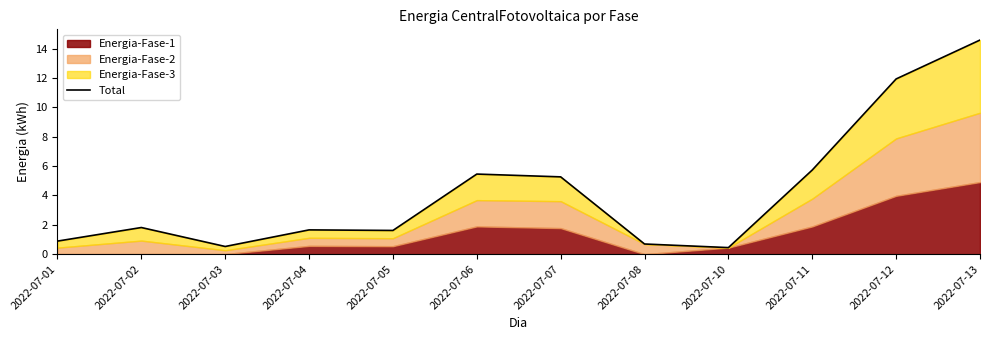

At which label does the data first exceed 1?

2022-07-02